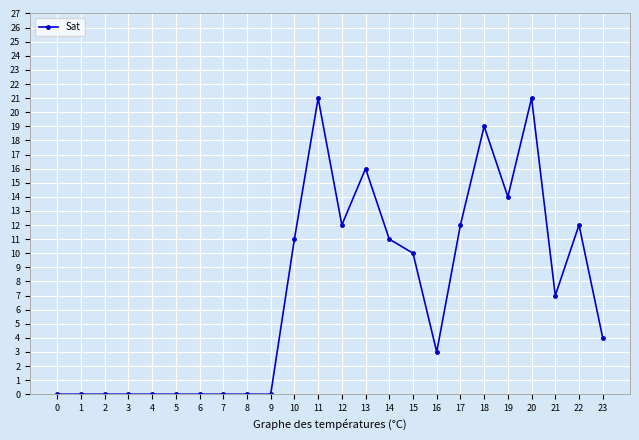

How many values are below 7?

12